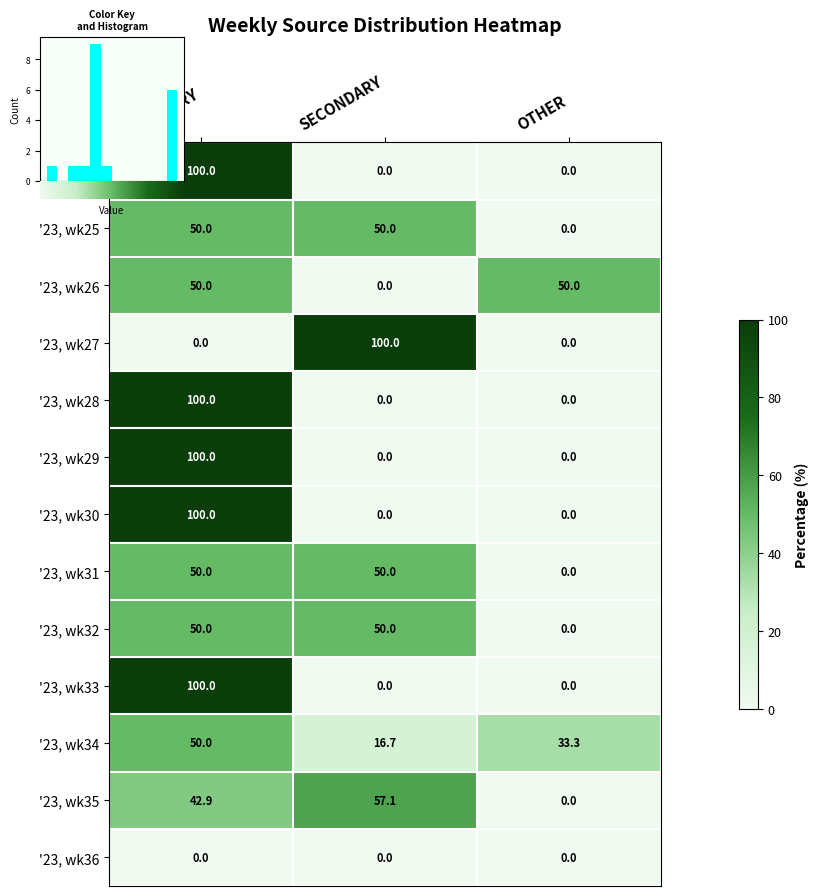

What is the approximate value of '23, wk25 at SECONDARY?

50.0